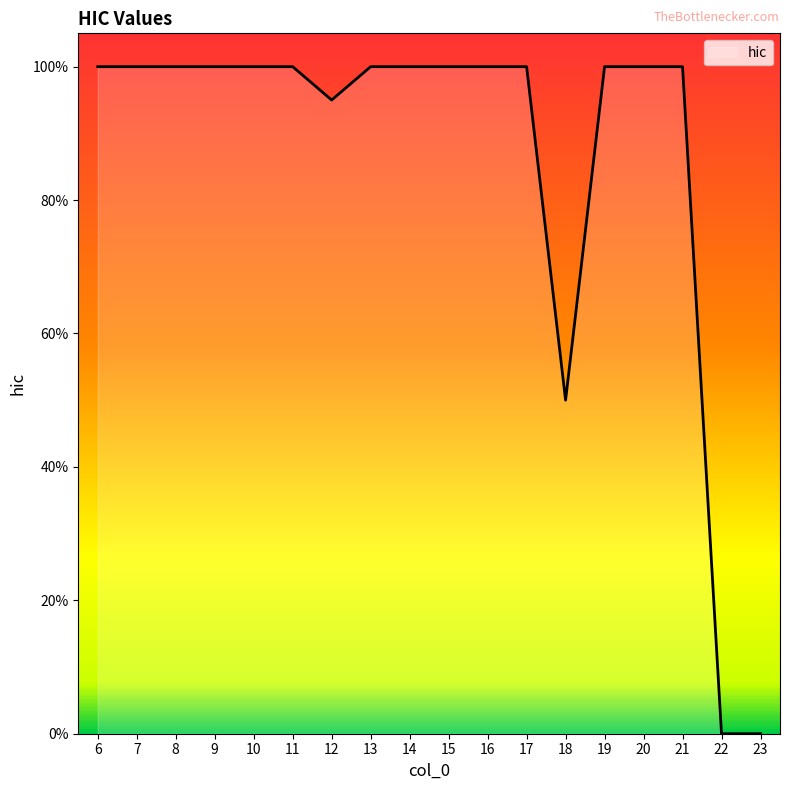

At which label is the value closest to 0?

22